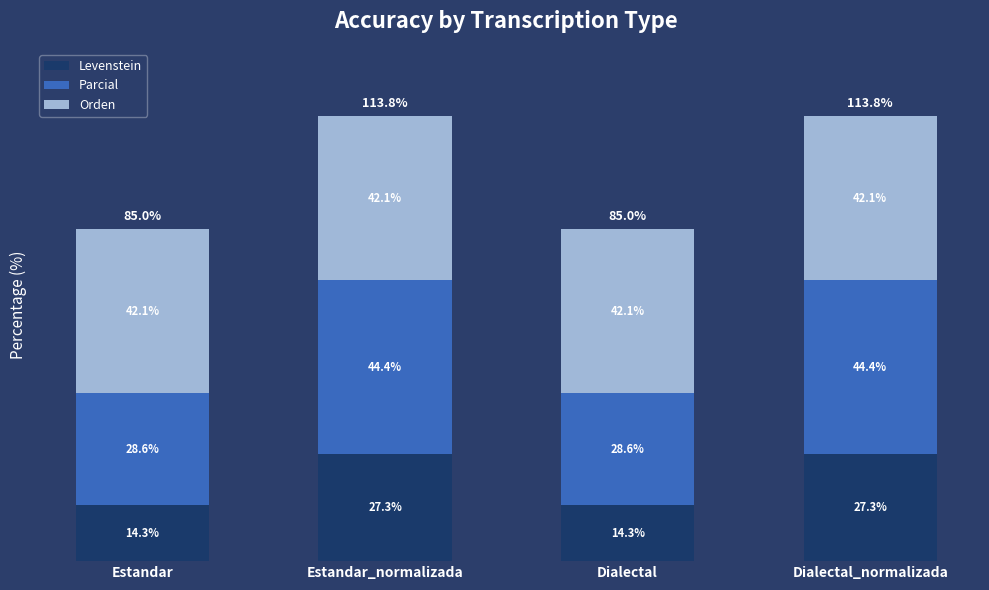

Rank the series at Dialectal from lowest to highest value.

Levenstein, Parcial, Orden